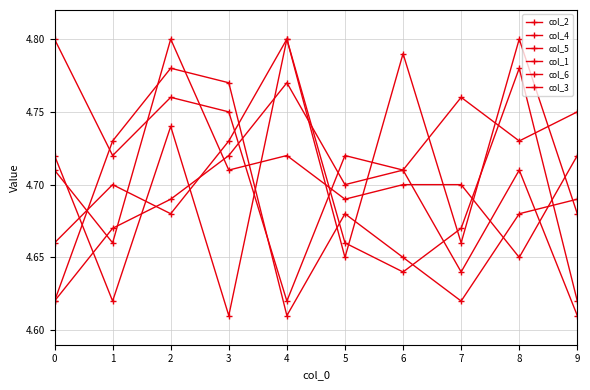

Does the chart have visible grid lines?

Yes